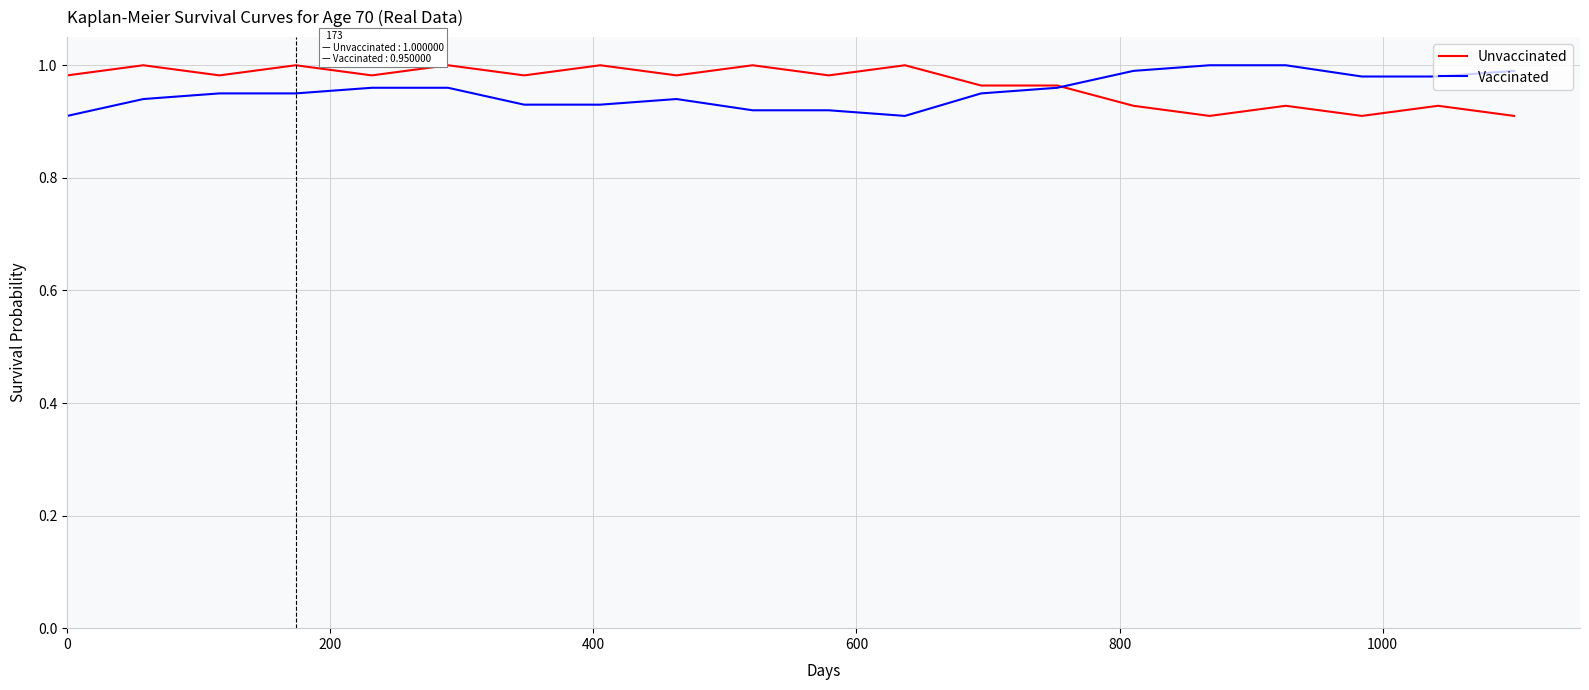

How many lines are shown in the chart?

2